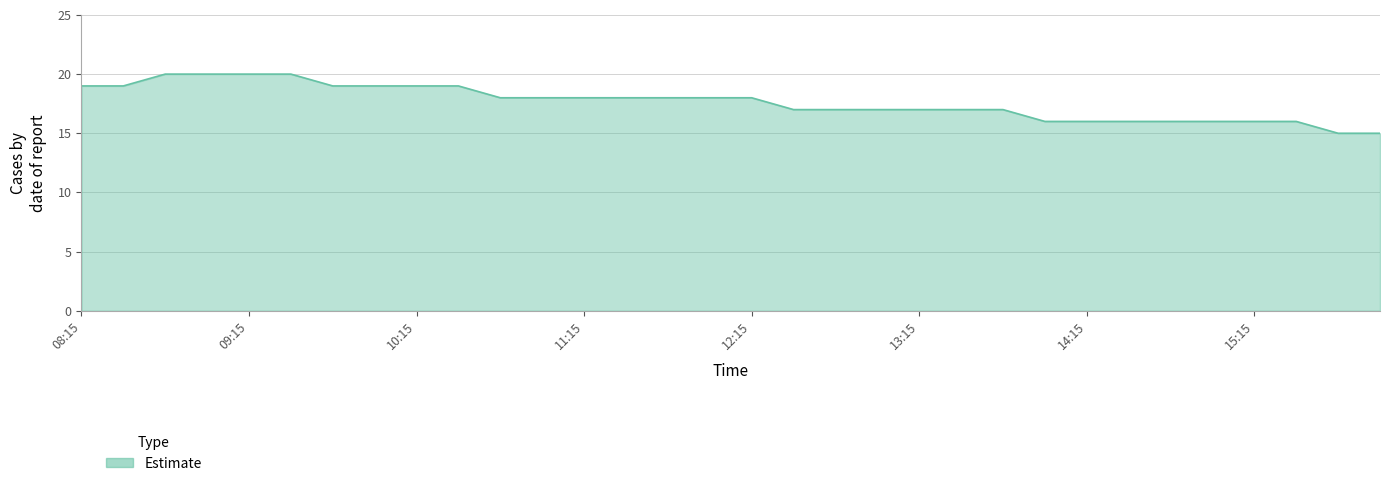

What is the average value?

18